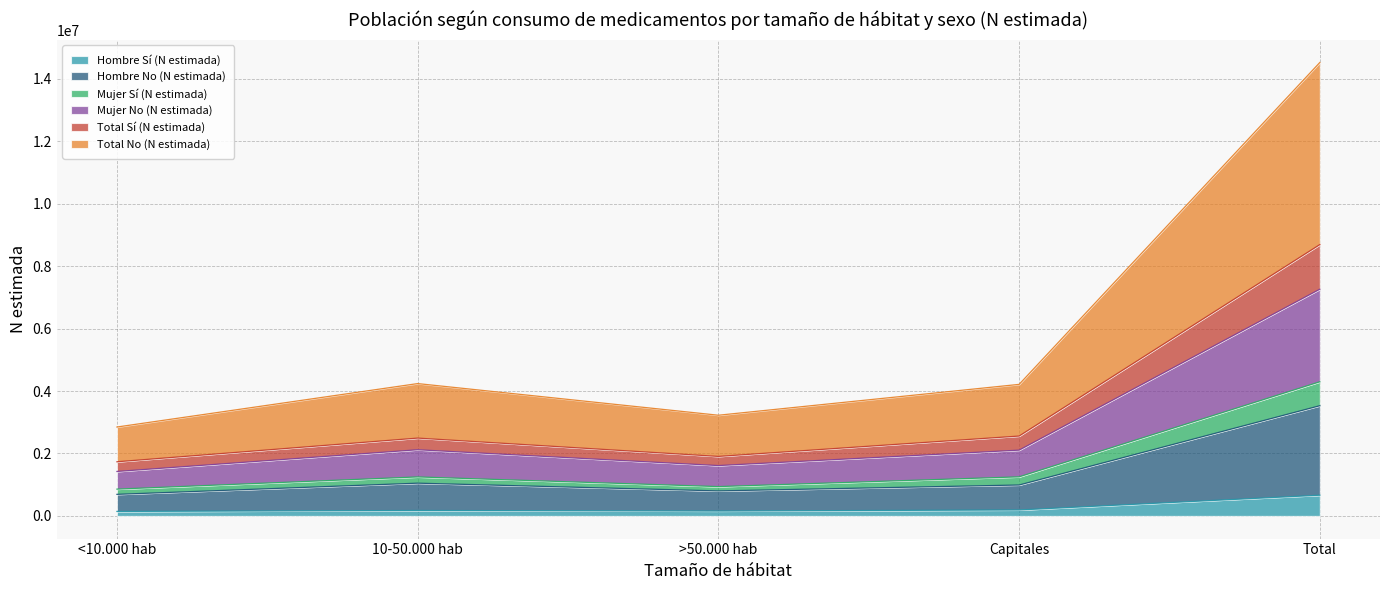

Which category has the lowest value in the Total Sí (N estimada) series?

<10.000 hab